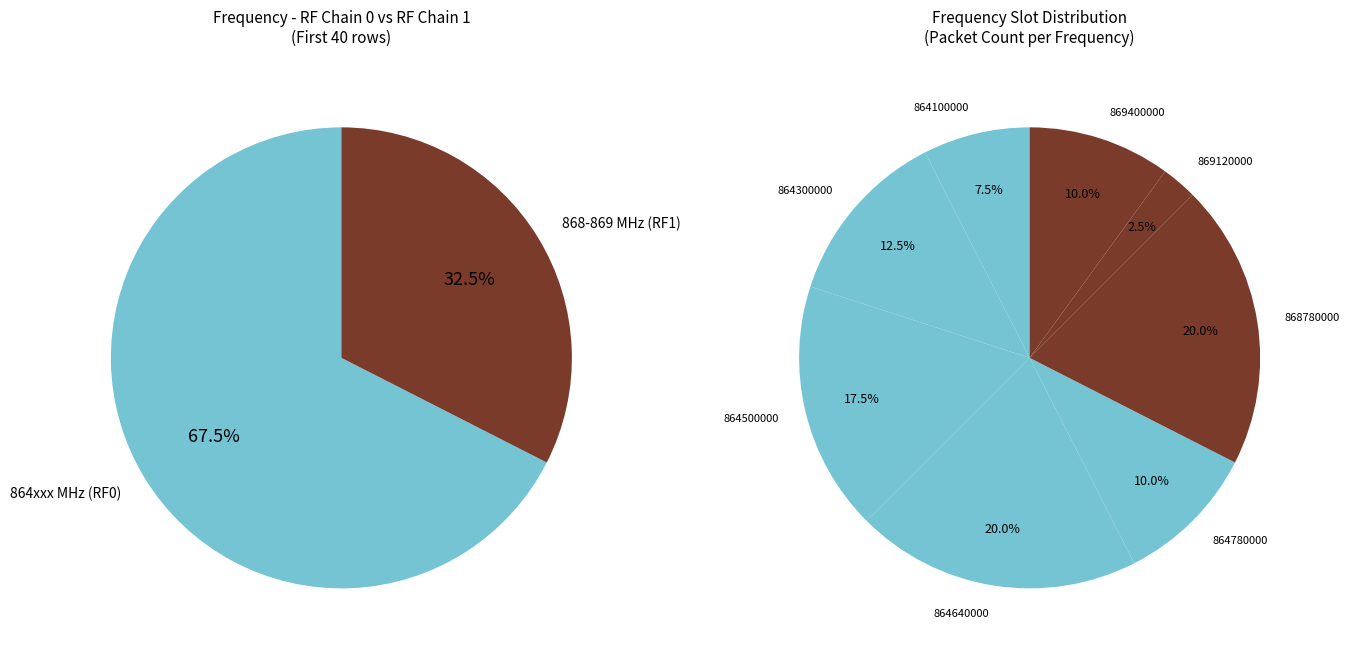

Which slice is the largest?

864640000